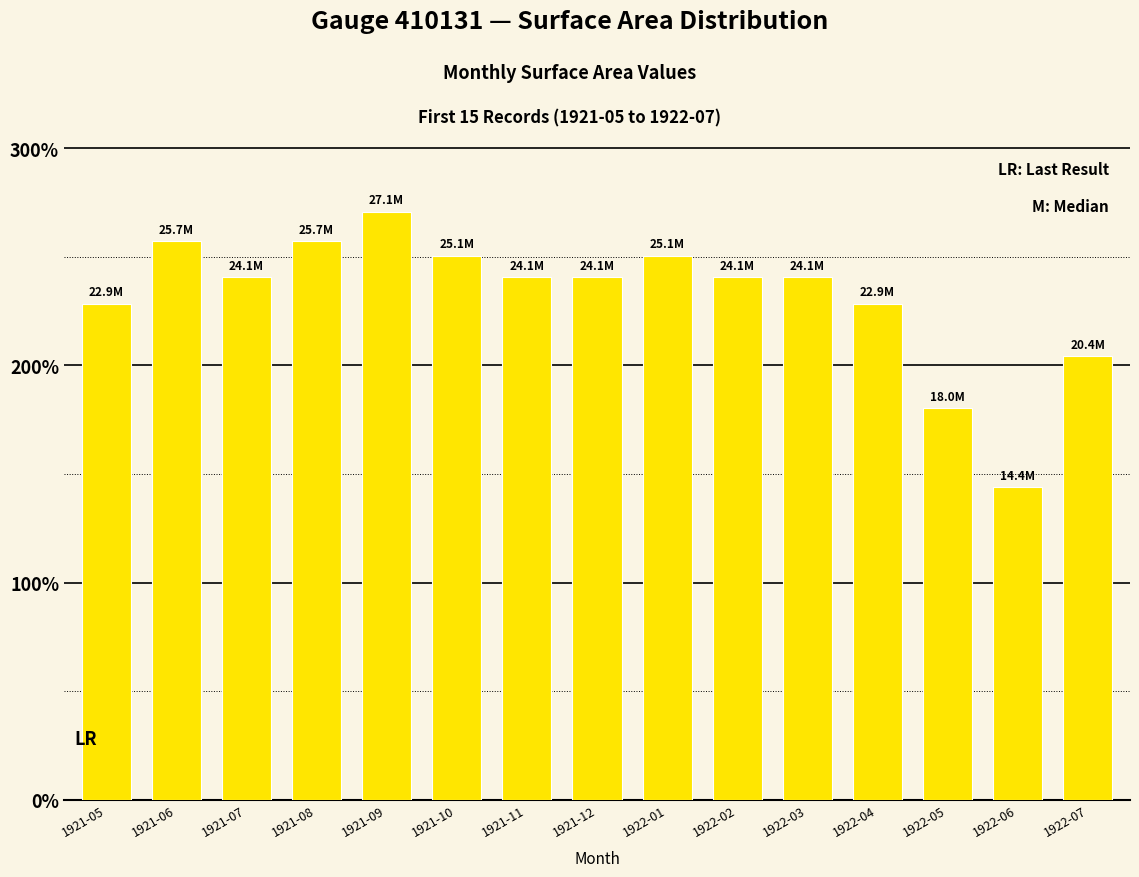

What is the label of the 9th bar from the left?

1922-01